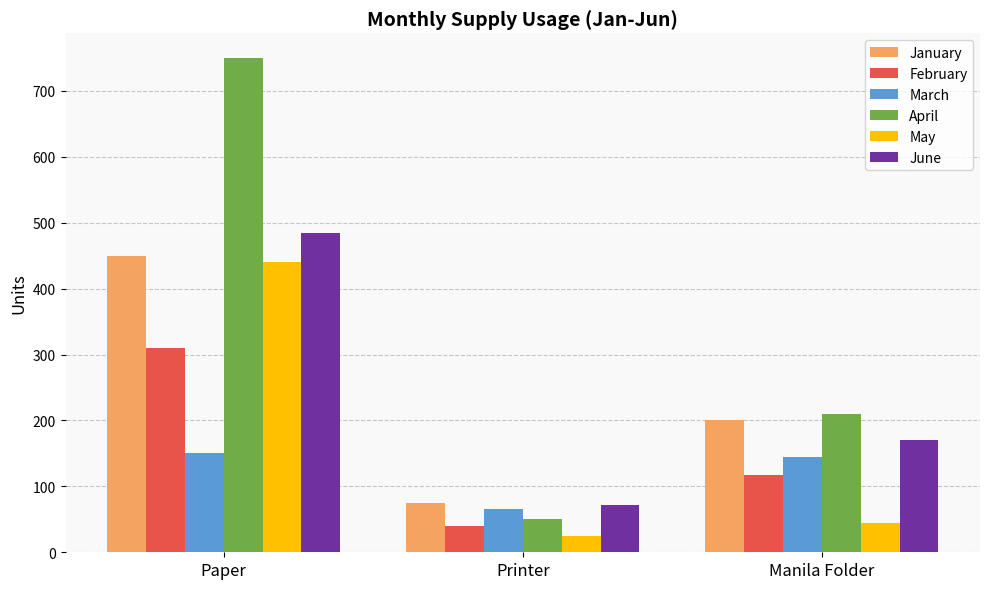

Which series has the largest range (max minus min)?

April